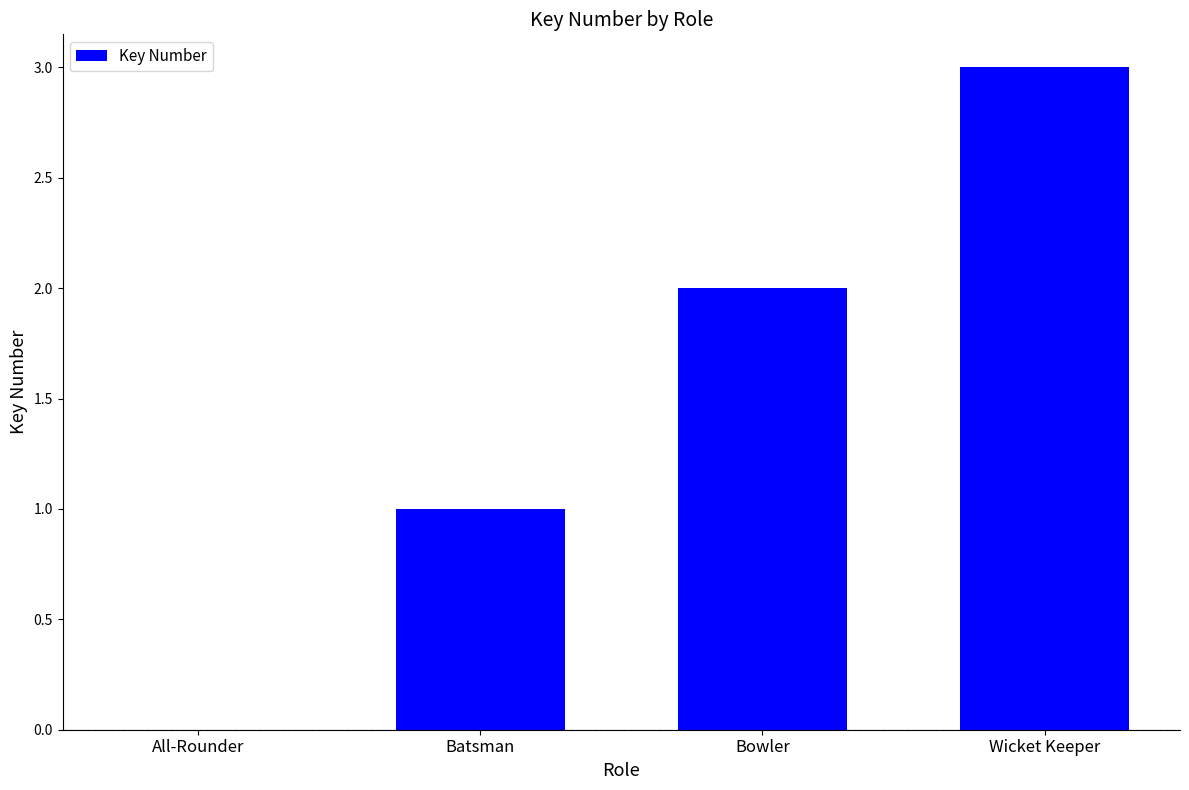

Which has a higher value, All-Rounder or Wicket Keeper?

Wicket Keeper